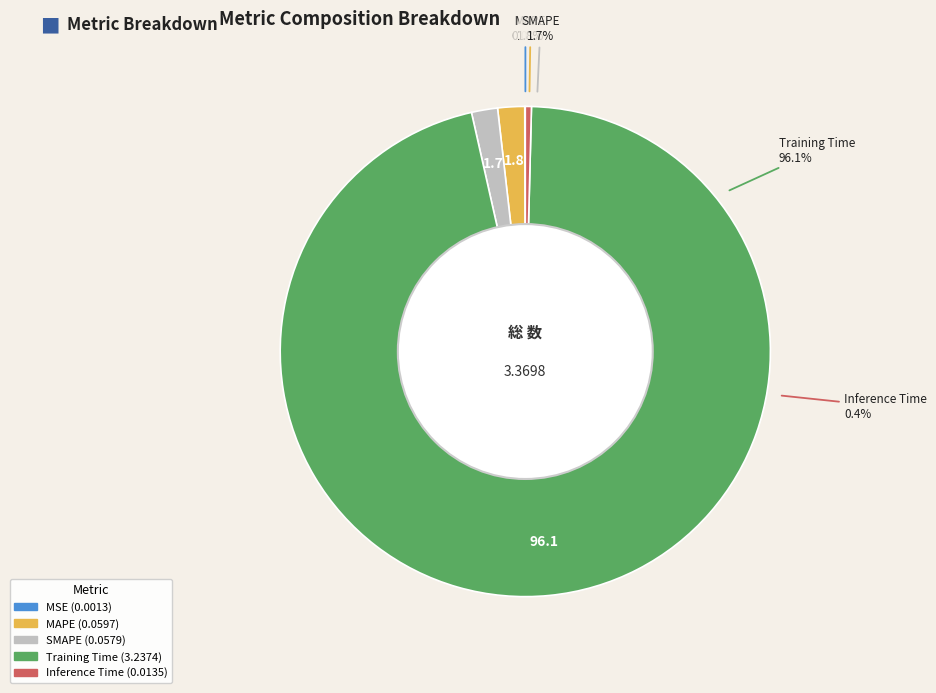

The MAPE slice represents 2% of the pie. True or false?

True